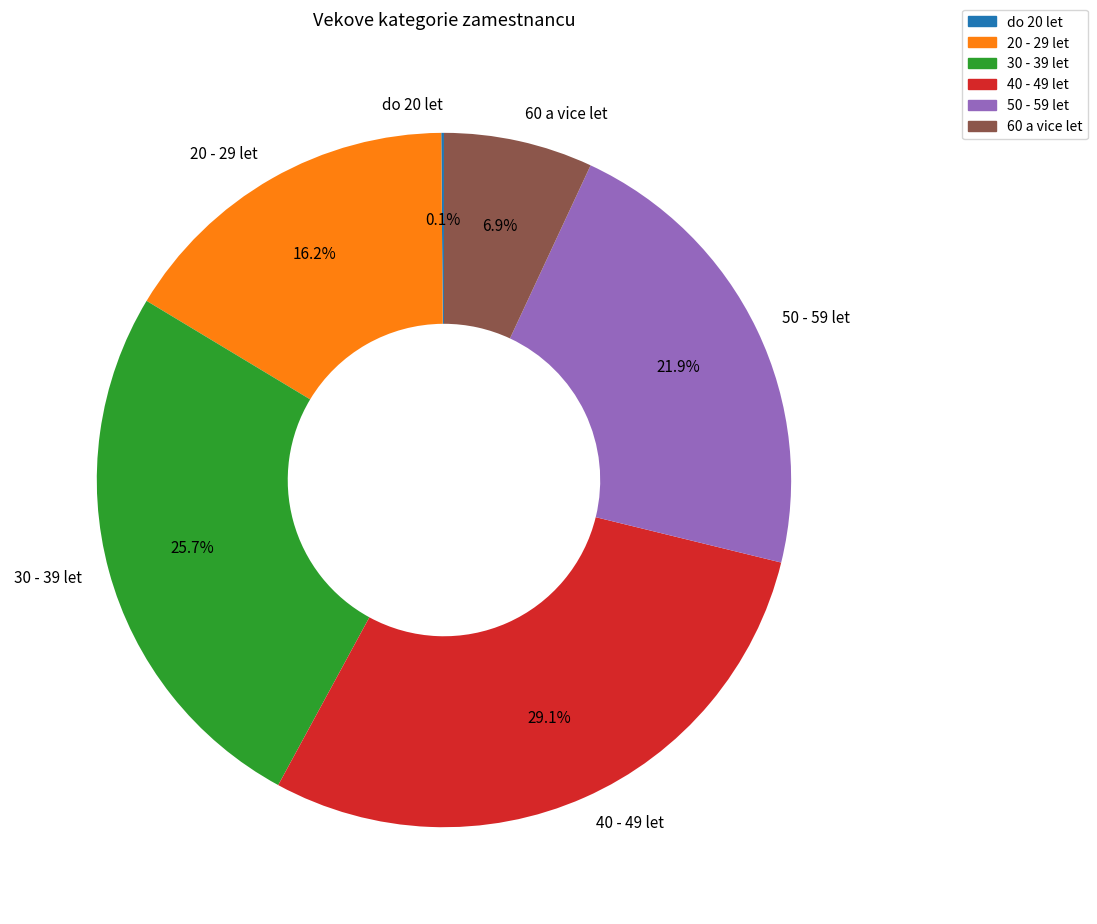

What percentage is the 40 - 49 let slice, to the nearest percent?

29%